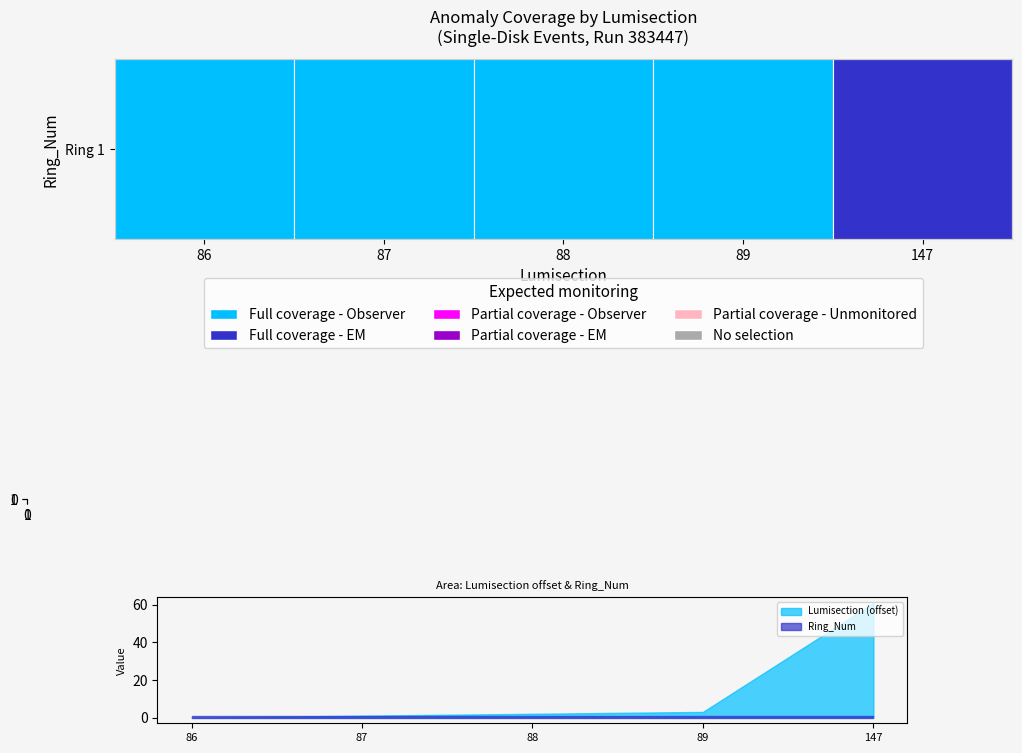

How many series are shown in this chart?

2